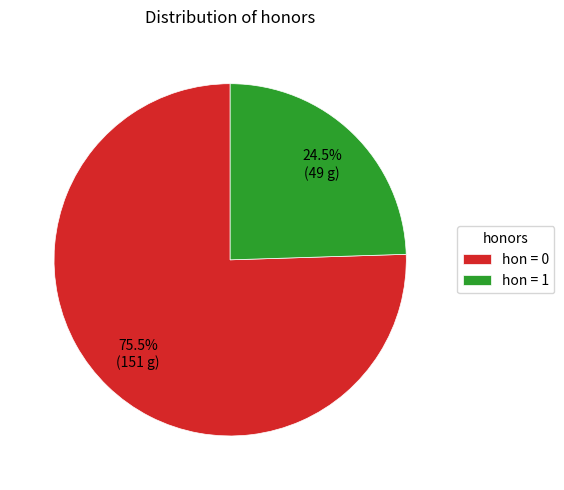

What is the ratio of the value at hon = 0 to the value at hon = 1?

3.1